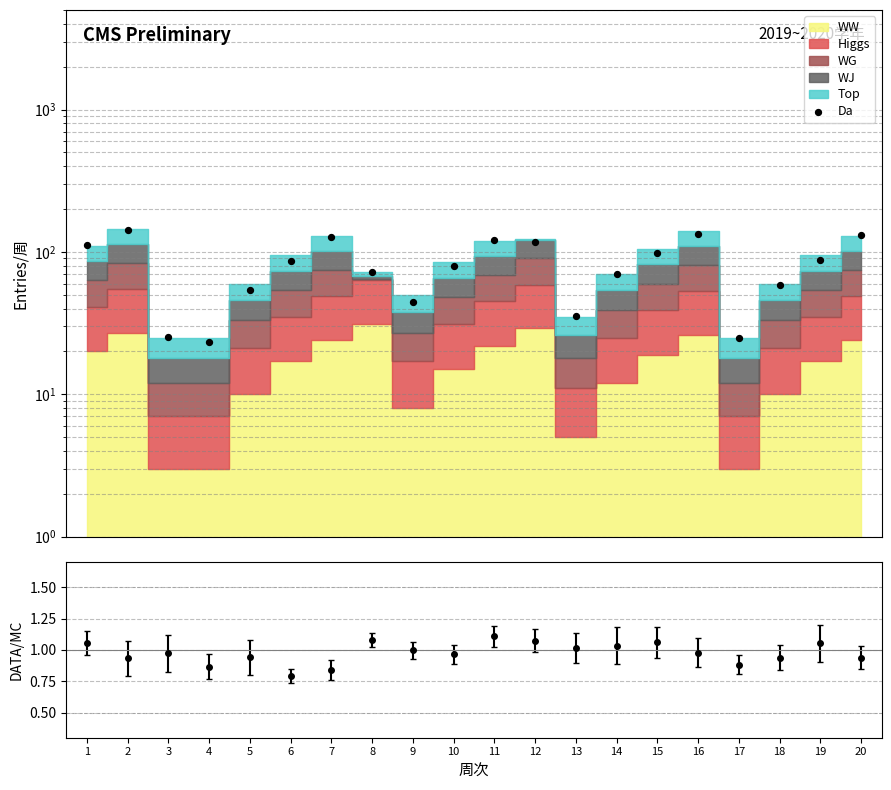

Which has a higher value, 10 or 8?

10